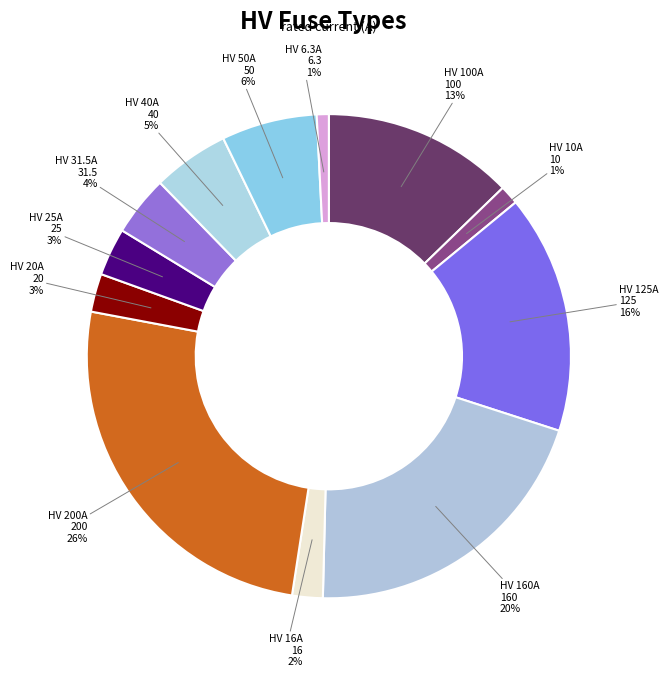

What is the smallest slice in the pie chart?

HV 6.3A